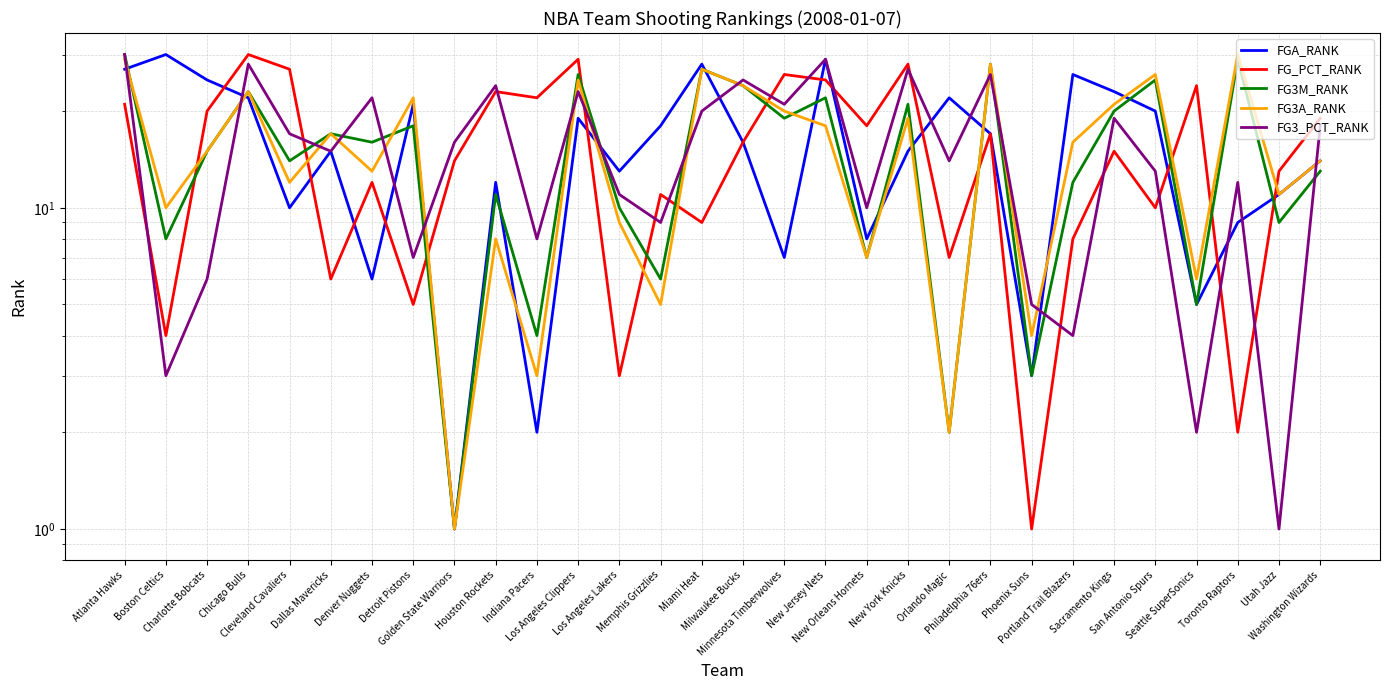

What is the spread (max minus min) of values at San Antonio Spurs?

16